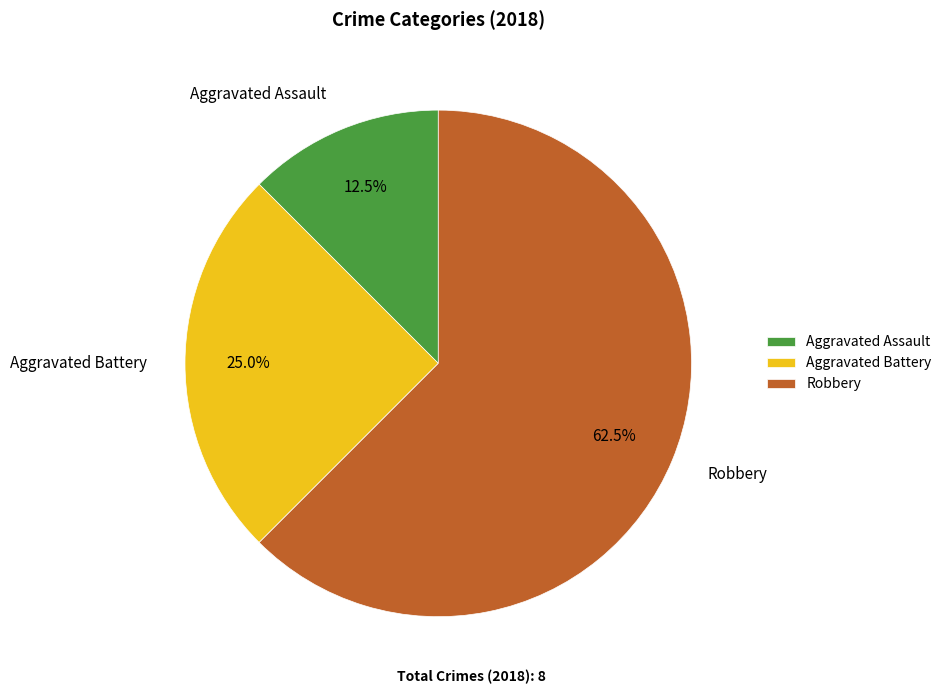

To the nearest percent, what portion does Aggravated Battery represent?

25%